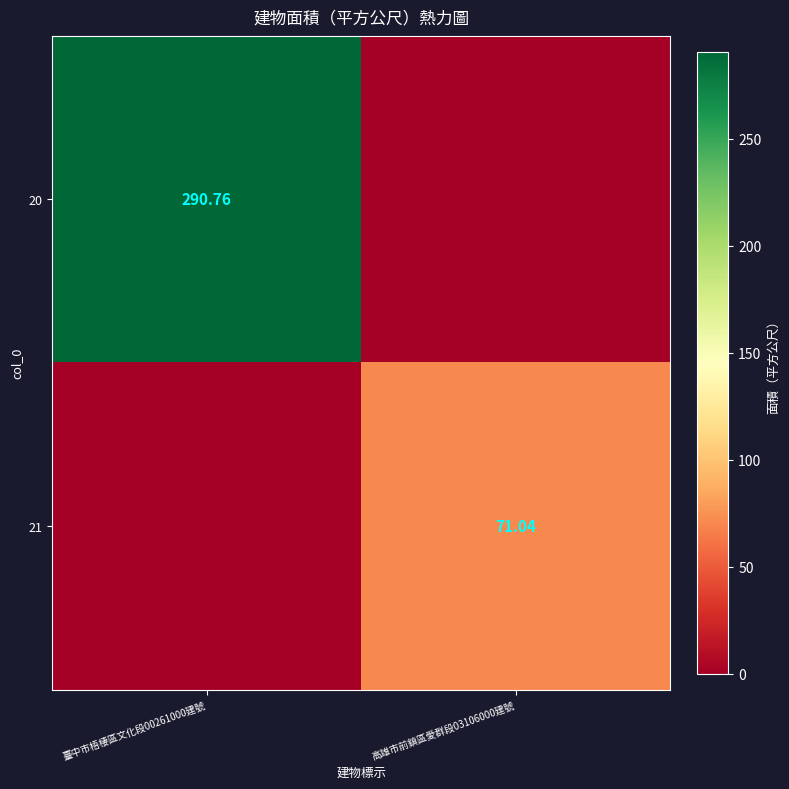

Is the value of 20 at 臺中市梧棲區文化段00261000建號 greater than the value of 21 at 高雄市前鎮區愛群段03106000建號?

Yes